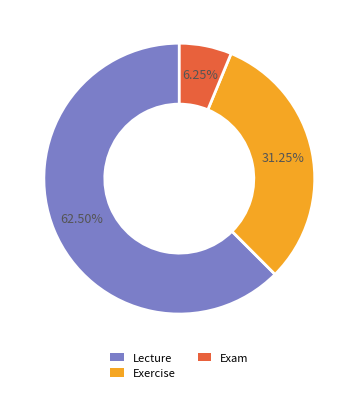

Rank the categories by value from highest to lowest.

Lecture, Exercise, Exam